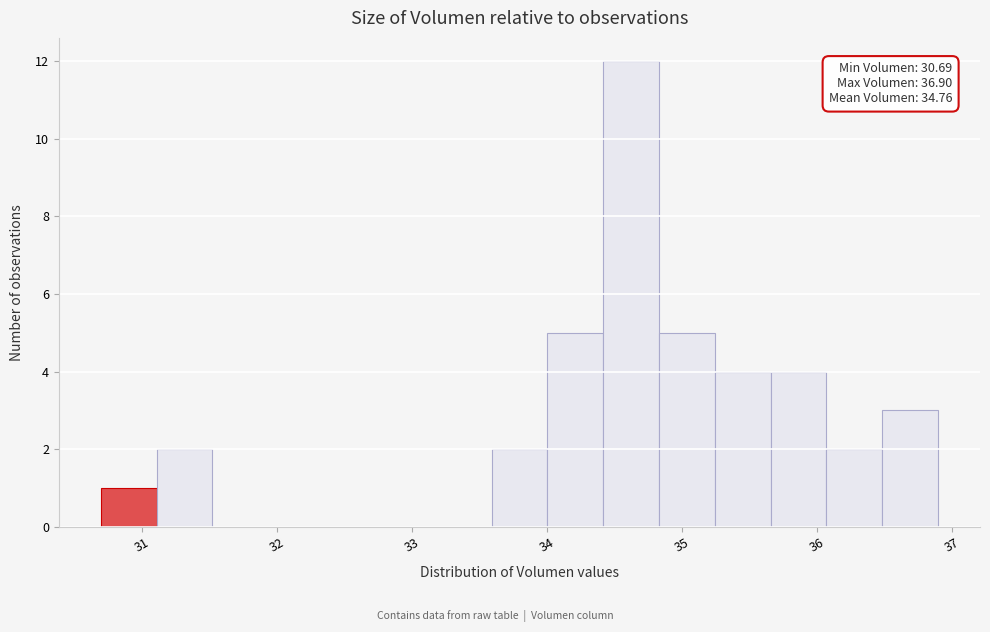

Over which range of the x-axis is the bar tallest?

34.4 to 34.8